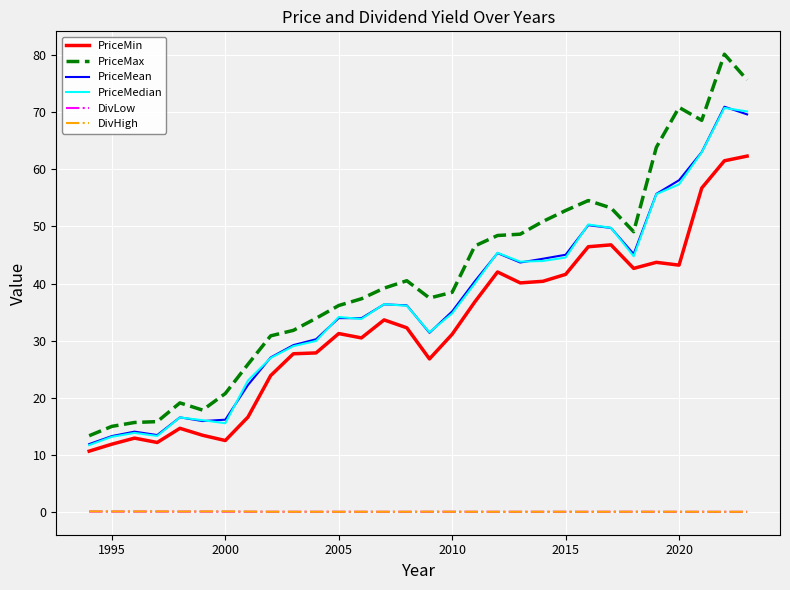

Which series has the largest range (max minus min)?

PriceMax